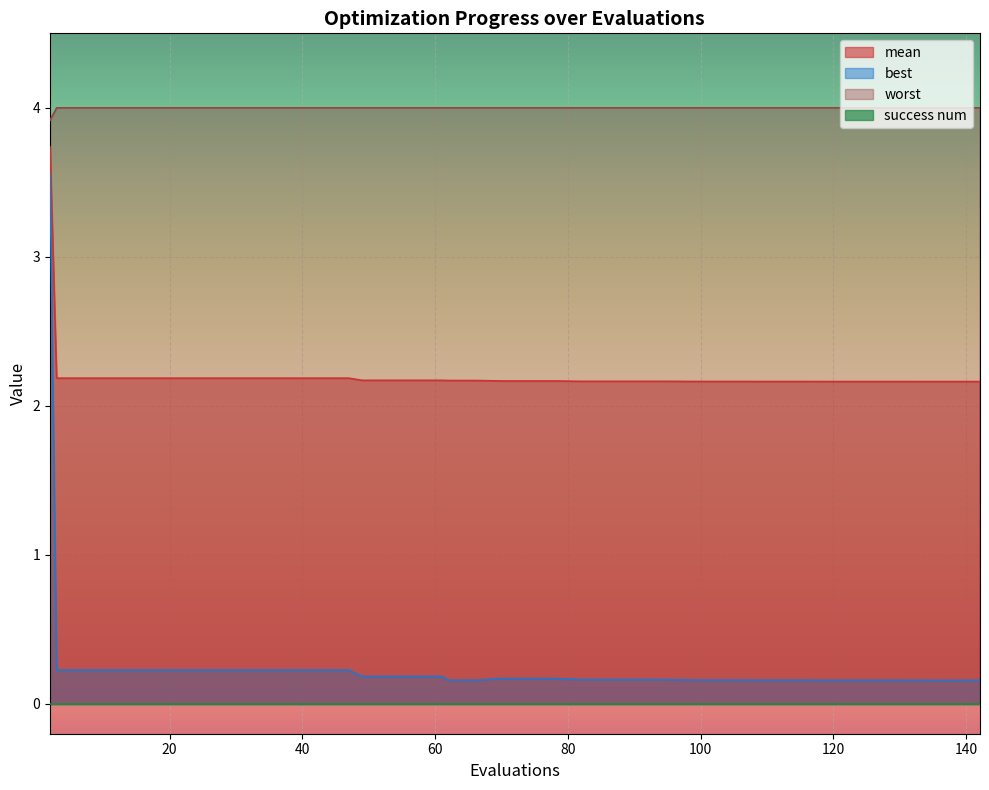

What is the sum of all mean values?

88.4